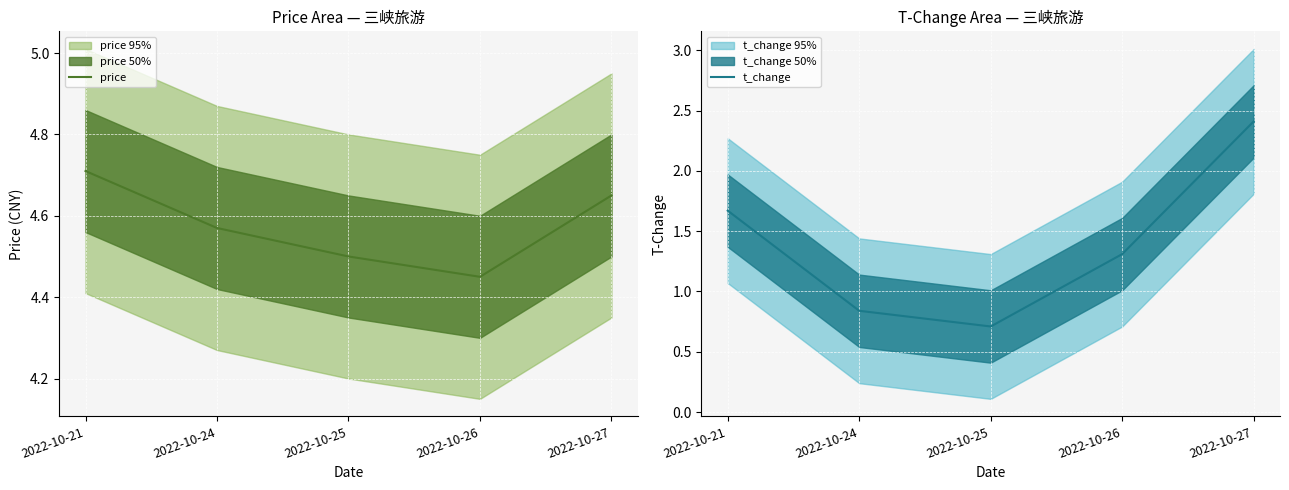

Where is the first local minimum for price?

2022-10-26